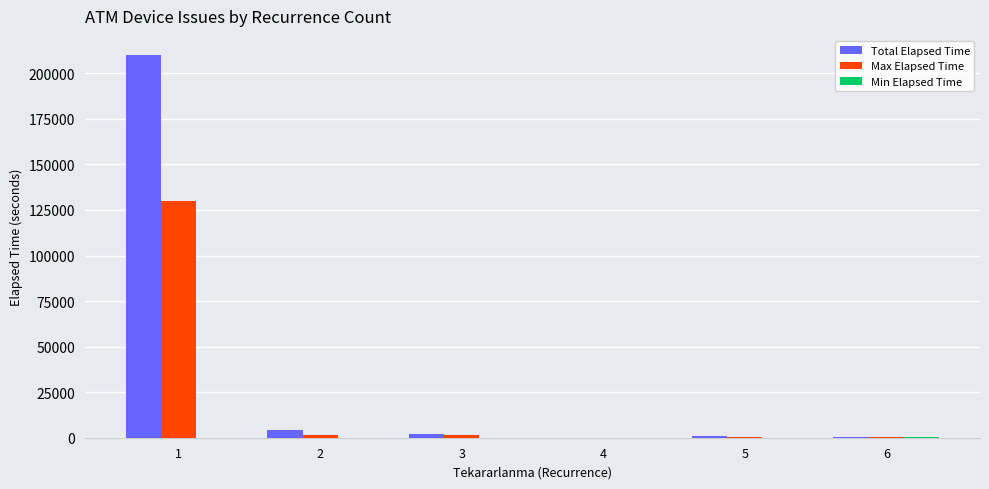

What is the sum of all Max Elapsed Time values?

133216